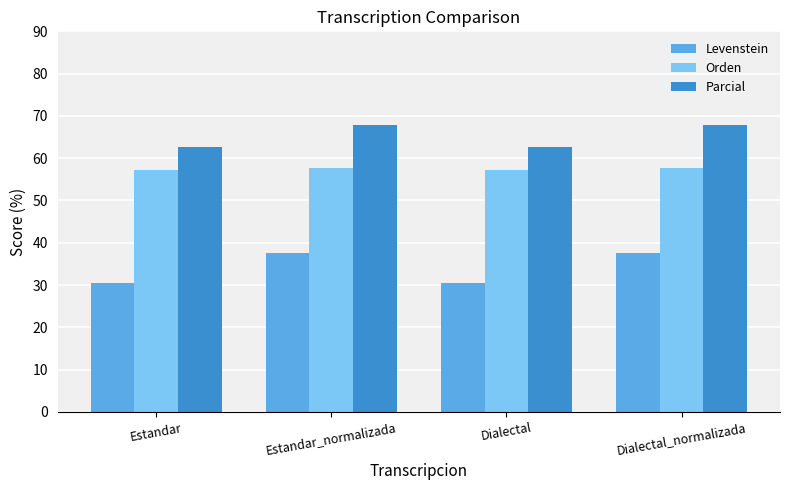

What is the greatest value displayed?

67.9